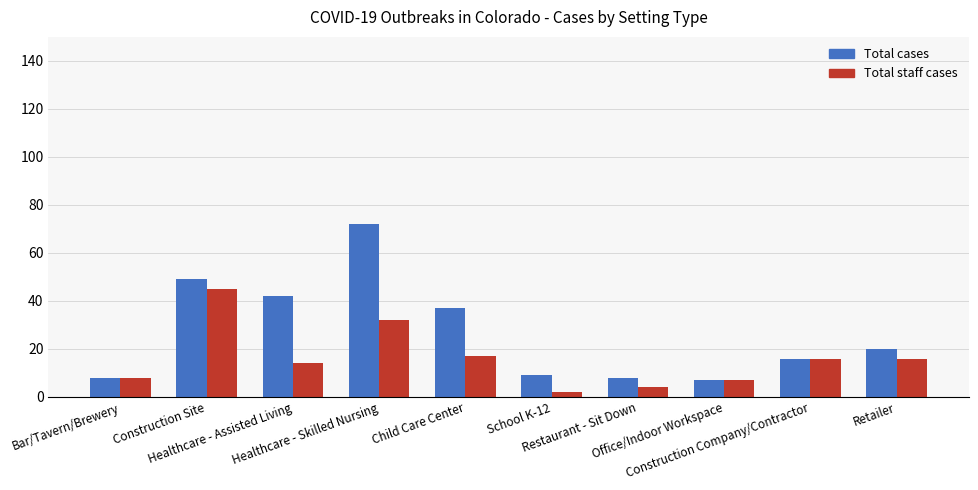

What is the smallest value displayed?

2